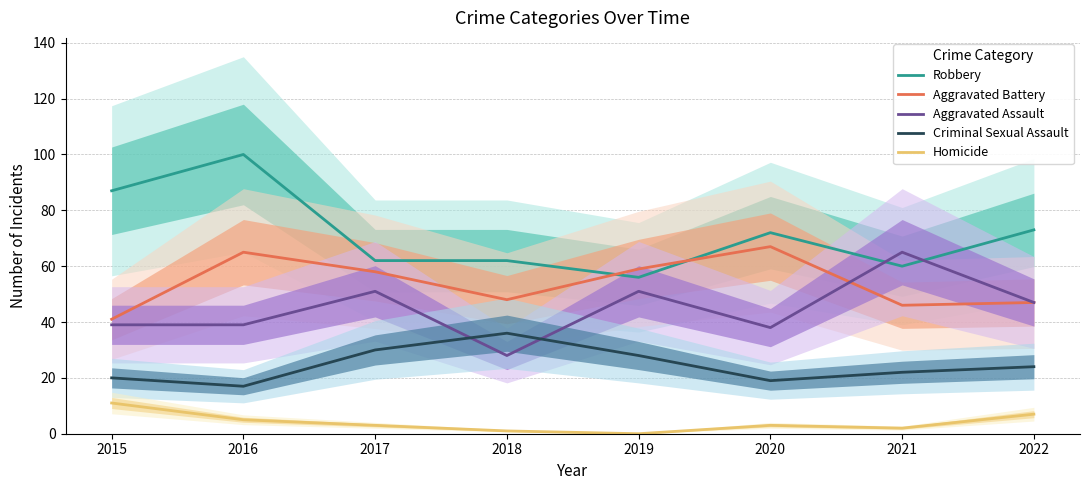

Which series changed the most between 2017 and 2021?

Aggravated Assault